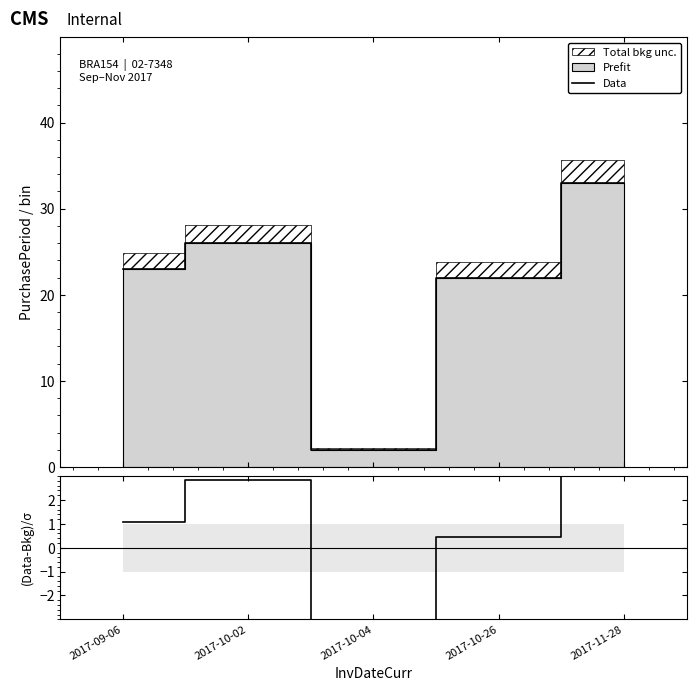

What is the value of the Data point at the 2nd from the left?

26.0